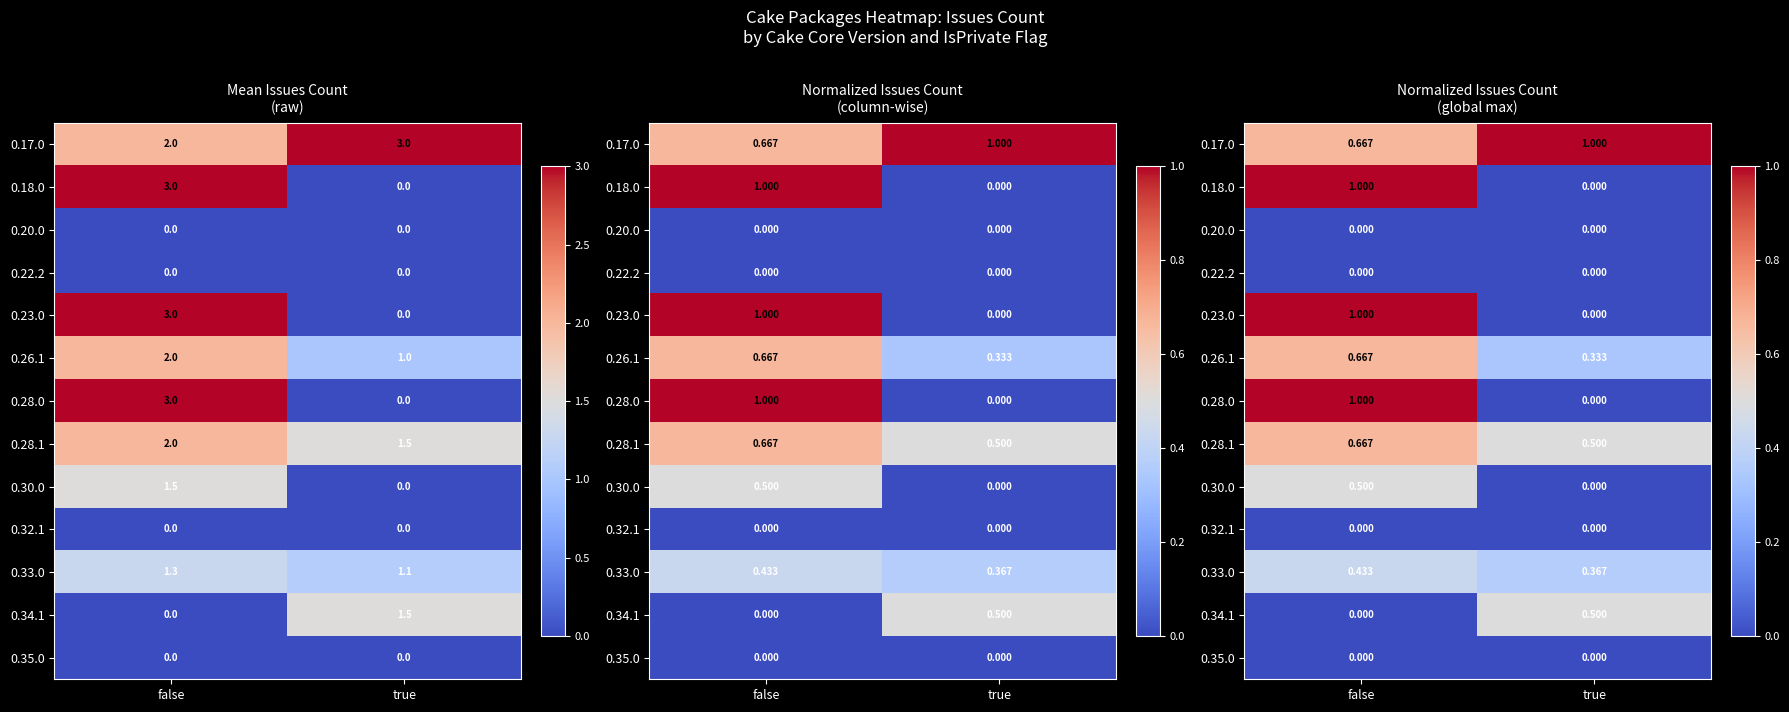

Count the number of data series in this chart.

13